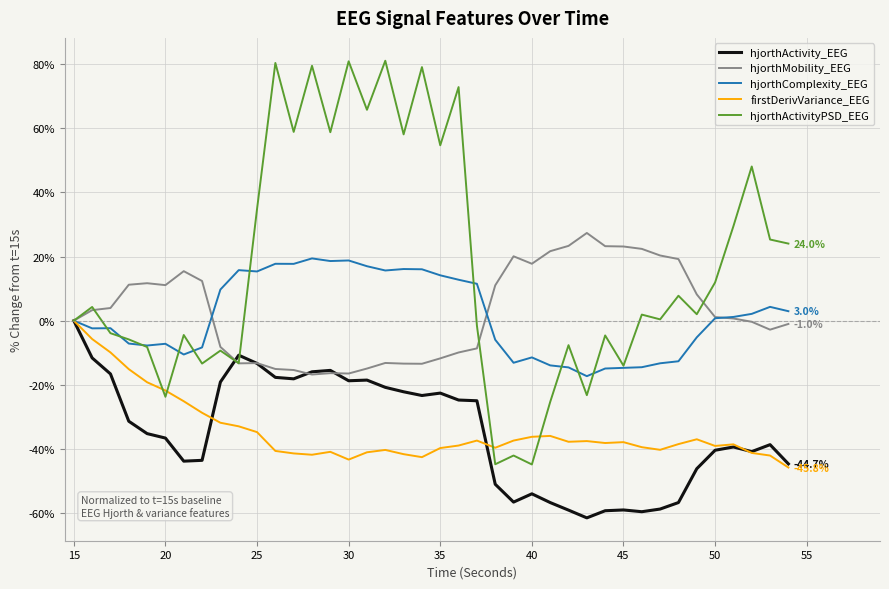

Which series has the largest range (max minus min)?

hjorthActivityPSD_EEG